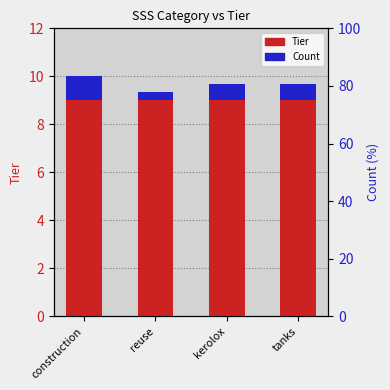

What is the label of the 2nd bar from the left?

reuse